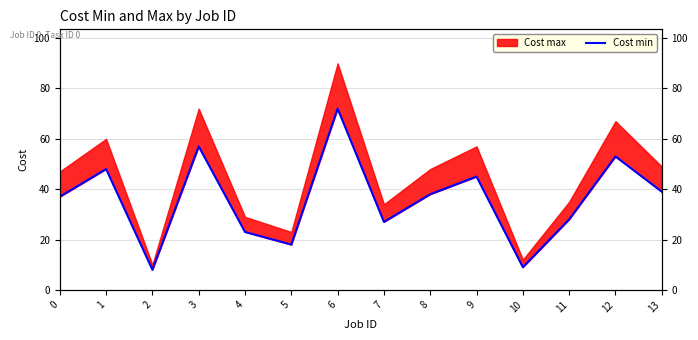

Rank the categories by value from lowest to highest.

2, 10, 5, 4, 7, 11, 0, 8, 13, 9, 1, 12, 3, 6